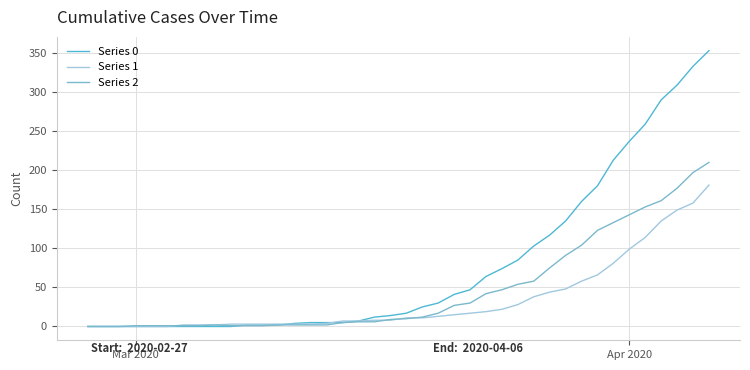

List the series in order of their peak value, lowest first.

Series 1, Series 2, Series 0